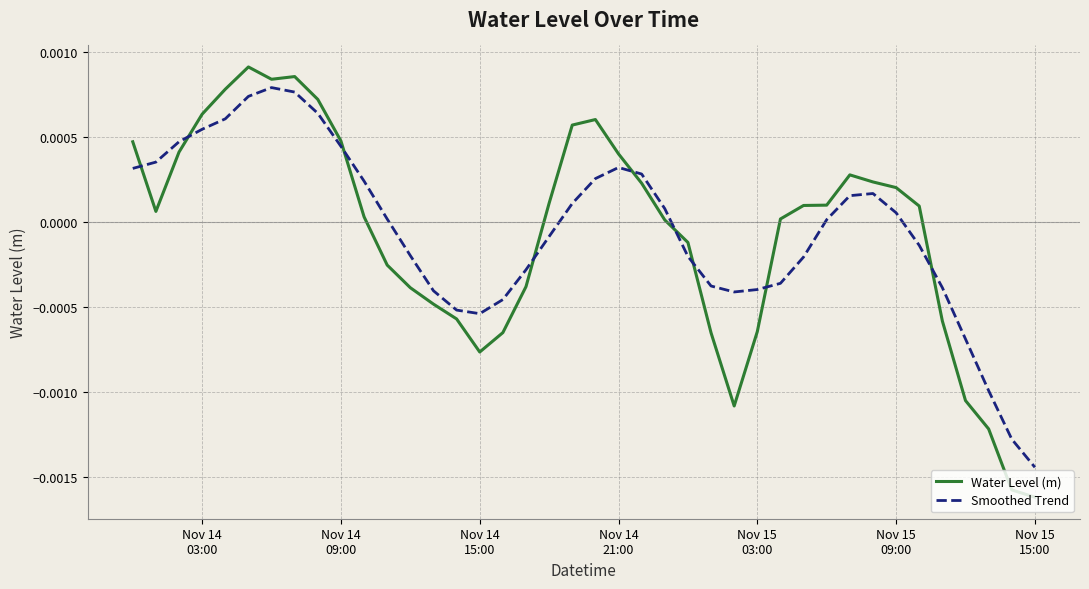

List the series in order of their peak value, lowest first.

Smoothed Trend, Water Level (m)